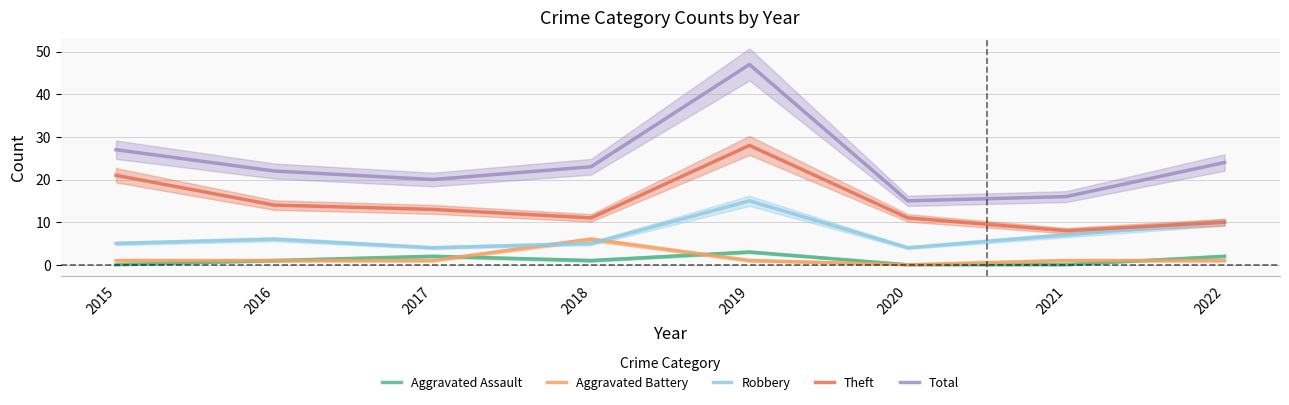

What are all the series names shown in the legend?

Aggravated Assault, Aggravated Battery, Robbery, Theft, Total